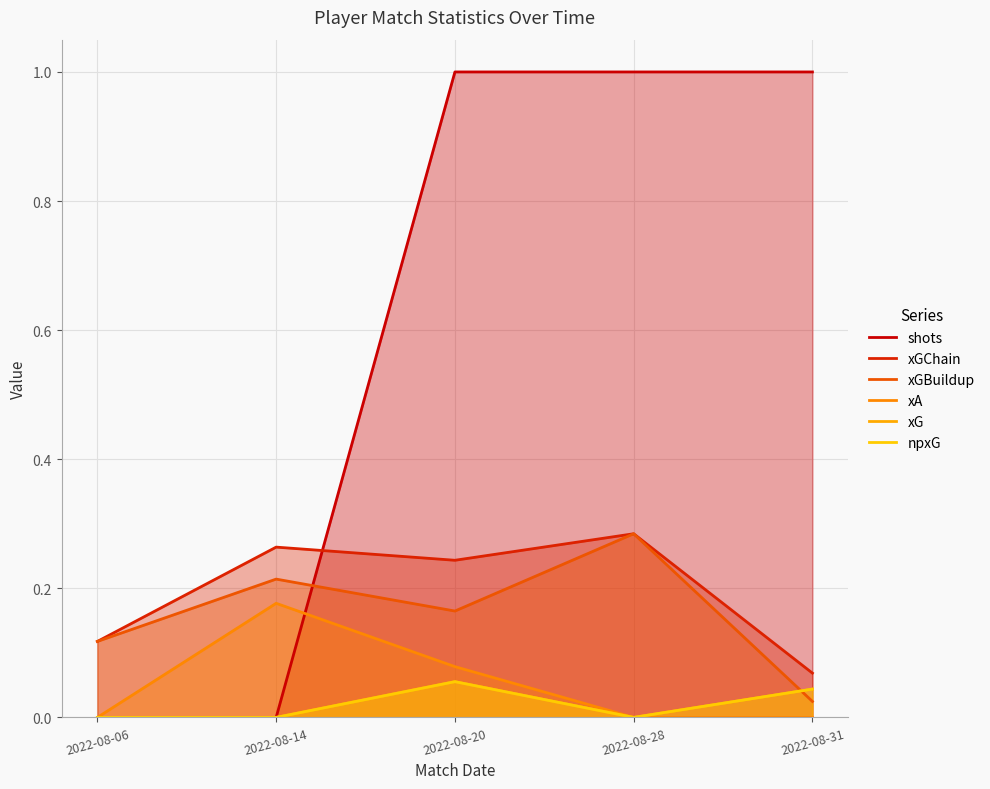

Rank the series at 2022-08-28 from lowest to highest value.

xA, xG, npxG, xGChain, xGBuildup, shots